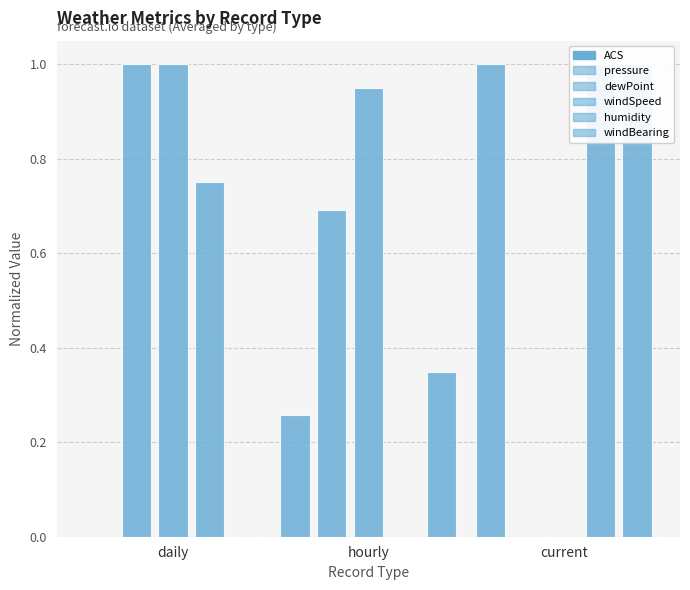

What is the average value of the humidity series?

0.6